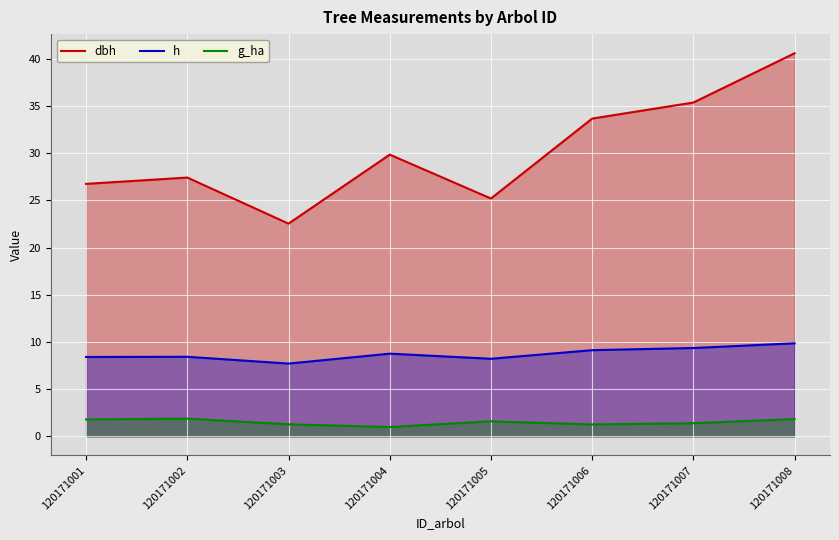

At which label does dbh first exceed 29?

120171004